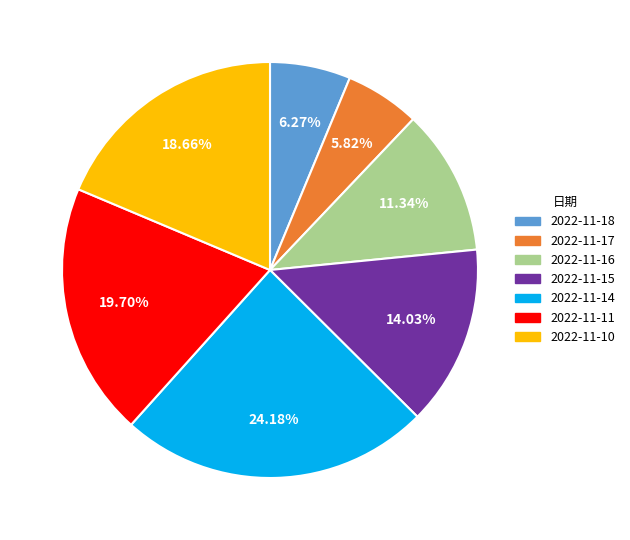

Does 2022-11-14 account for over 50% of the chart?

No